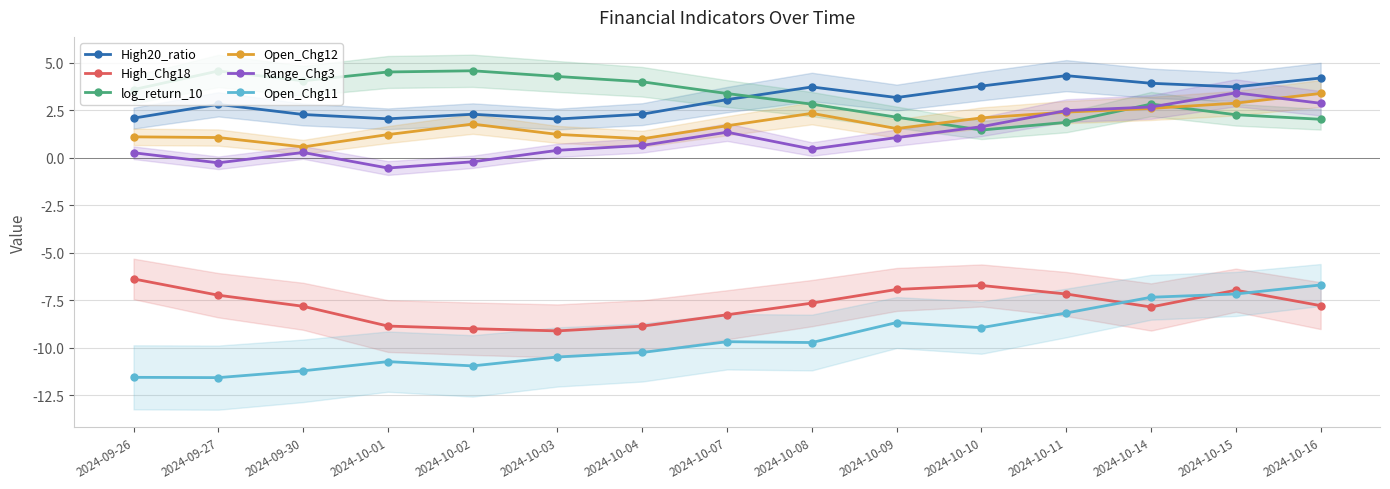

Reading left to right, what are all the values shown in this chart?

High20_ratio: 2.1	2.8	2.3	2.1	2.3	2.0	2.3	3.1	3.7	3.2	3.8	4.3	3.9	3.7	4.2
High_Chg18: -6.4	-7.2	-7.8	-8.9	-9.0	-9.1	-8.9	-8.3	-7.7	-6.9	-6.7	-7.2	-7.9	-7.0	-7.8
log_return_10: 3.6	4.6	4.1	4.5	4.6	4.3	4.0	3.4	2.8	2.1	1.5	1.9	2.8	2.3	2.0
Open_Chg12: 1.1	1.1	0.6	1.2	1.8	1.2	1.0	1.7	2.3	1.5	2.1	2.4	2.6	2.9	3.4
Range_Chg3: 0.3	-0.3	0.3	-0.5	-0.2	0.4	0.7	1.3	0.5	1.1	1.6	2.5	2.7	3.4	2.9
Open_Chg11: -11.6	-11.6	-11.2	-10.7	-11.0	-10.5	-10.3	-9.7	-9.7	-8.7	-8.9	-8.2	-7.3	-7.2	-6.7